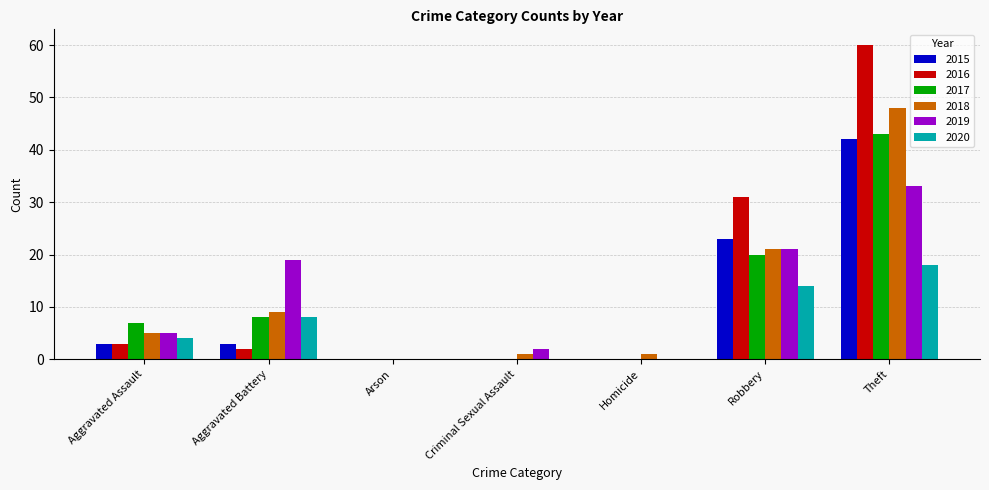

What are all the series names shown in the legend?

2015, 2016, 2017, 2018, 2019, 2020